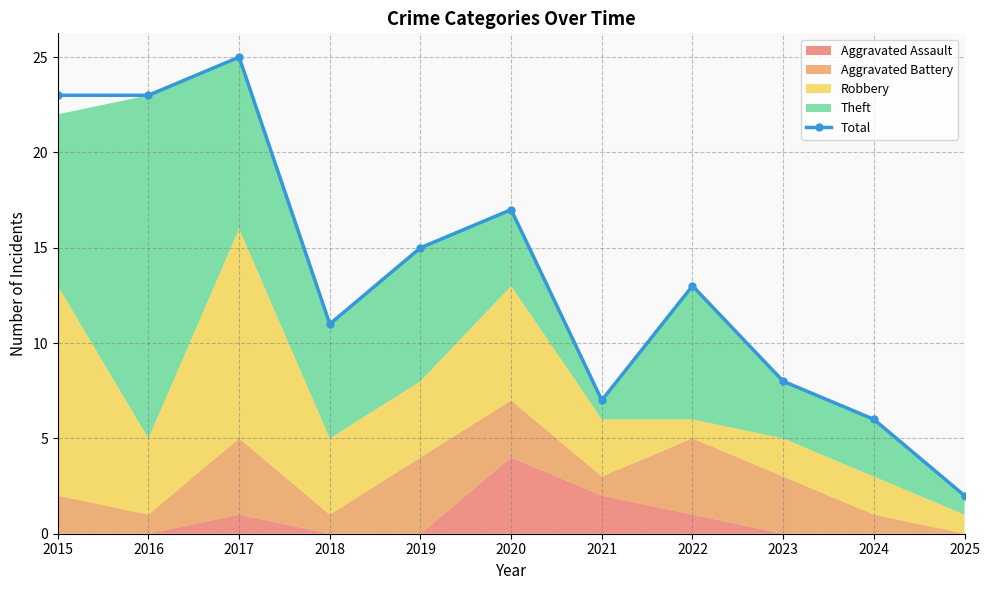

Reading left to right, what are all the values shown in this chart?

2015=23	2016=23	2017=25	2018=11	2019=15	2020=17	2021=7	2022=13	2023=8	2024=6	2025=2